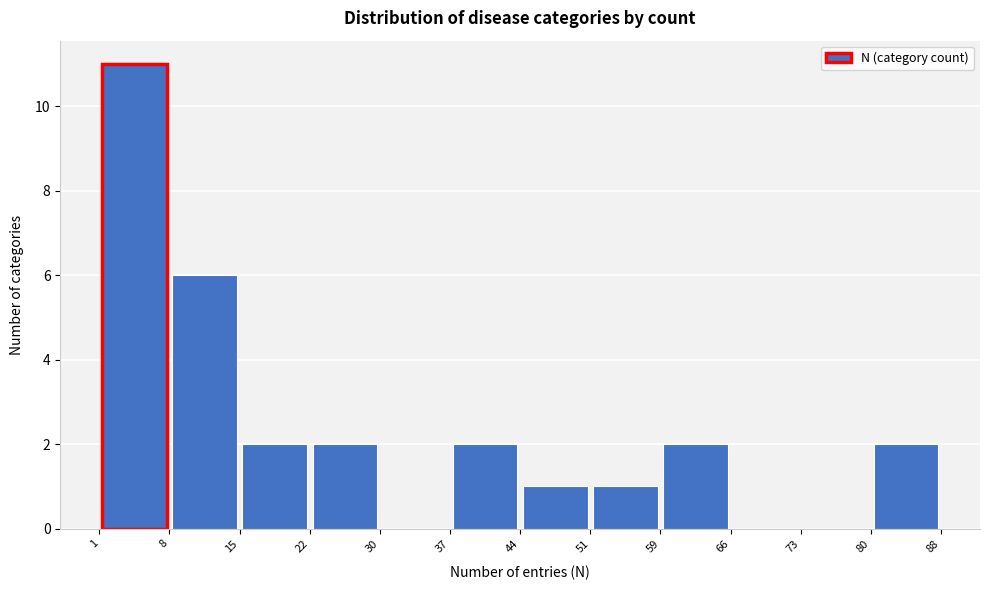

What is the height of the bar covering 80 to 88 on the x-axis? The values are not printed on the chart, so give them approximately, as read against the axis.

2